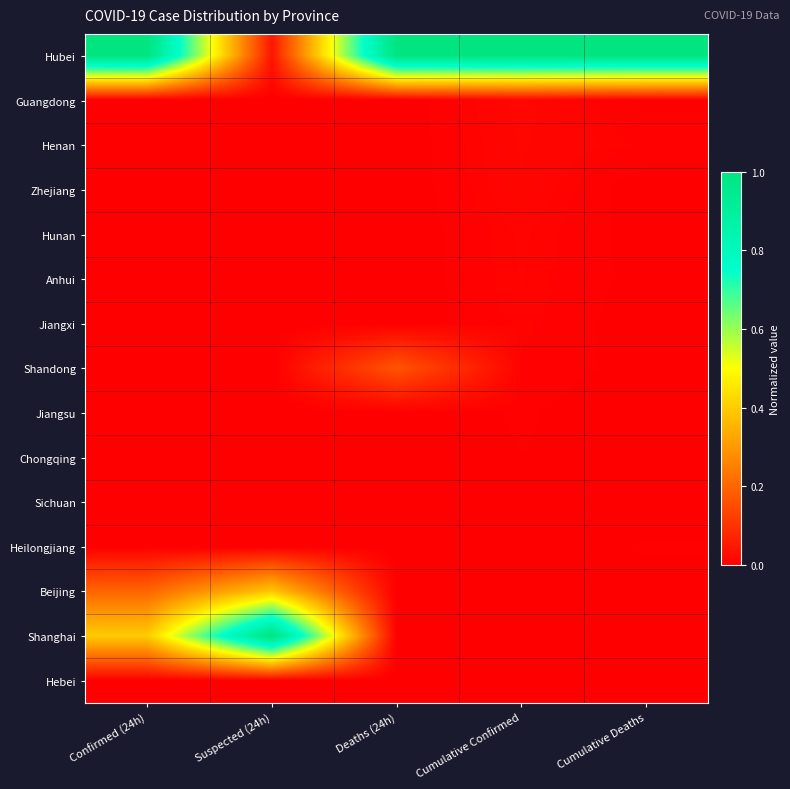

Reading left to right, list all the values displayed in this chart.

Hubei: Confirmed (24h)=1.0	Suspected (24h)=0.0	Deaths (24h)=1.0	Cumulative Confirmed=1.0	Cumulative Deaths=1.0
Guangdong: Confirmed (24h)=0.0	Suspected (24h)=0.0	Deaths (24h)=0.0	Cumulative Confirmed=0.0	Cumulative Deaths=0.0
Henan: Confirmed (24h)=0.0	Suspected (24h)=0.0	Deaths (24h)=0.0	Cumulative Confirmed=0.0	Cumulative Deaths=0.0
Zhejiang: Confirmed (24h)=0.0	Suspected (24h)=0.0	Deaths (24h)=0.0	Cumulative Confirmed=0.0	Cumulative Deaths=0.0
Hunan: Confirmed (24h)=0.0	Suspected (24h)=0.0	Deaths (24h)=0.0	Cumulative Confirmed=0.0	Cumulative Deaths=0.0
Anhui: Confirmed (24h)=0.0	Suspected (24h)=0.0	Deaths (24h)=0.0	Cumulative Confirmed=0.0	Cumulative Deaths=0.0
Jiangxi: Confirmed (24h)=0.0	Suspected (24h)=0.0	Deaths (24h)=0.0	Cumulative Confirmed=0.0	Cumulative Deaths=0.0
Shandong: Confirmed (24h)=0.0	Suspected (24h)=0.0	Deaths (24h)=0.2	Cumulative Confirmed=0.0	Cumulative Deaths=0.0
Jiangsu: Confirmed (24h)=0.0	Suspected (24h)=0.0	Deaths (24h)=0.0	Cumulative Confirmed=0.0	Cumulative Deaths=0.0
Chongqing: Confirmed (24h)=0.0	Suspected (24h)=0.0	Deaths (24h)=0.0	Cumulative Confirmed=0.0	Cumulative Deaths=0.0
Sichuan: Confirmed (24h)=0.0	Suspected (24h)=0.0	Deaths (24h)=0.0	Cumulative Confirmed=0.0	Cumulative Deaths=0.0
Heilongjiang: Confirmed (24h)=0.0	Suspected (24h)=0.0	Deaths (24h)=0.0	Cumulative Confirmed=0.0	Cumulative Deaths=0.0
Beijing: Confirmed (24h)=0.2	Suspected (24h)=0.4	Deaths (24h)=0.0	Cumulative Confirmed=0.0	Cumulative Deaths=0.0
Shanghai: Confirmed (24h)=0.4	Suspected (24h)=1.0	Deaths (24h)=0.0	Cumulative Confirmed=0.0	Cumulative Deaths=0.0
Hebei: Confirmed (24h)=0.0	Suspected (24h)=0.0	Deaths (24h)=0.0	Cumulative Confirmed=0.0	Cumulative Deaths=0.0